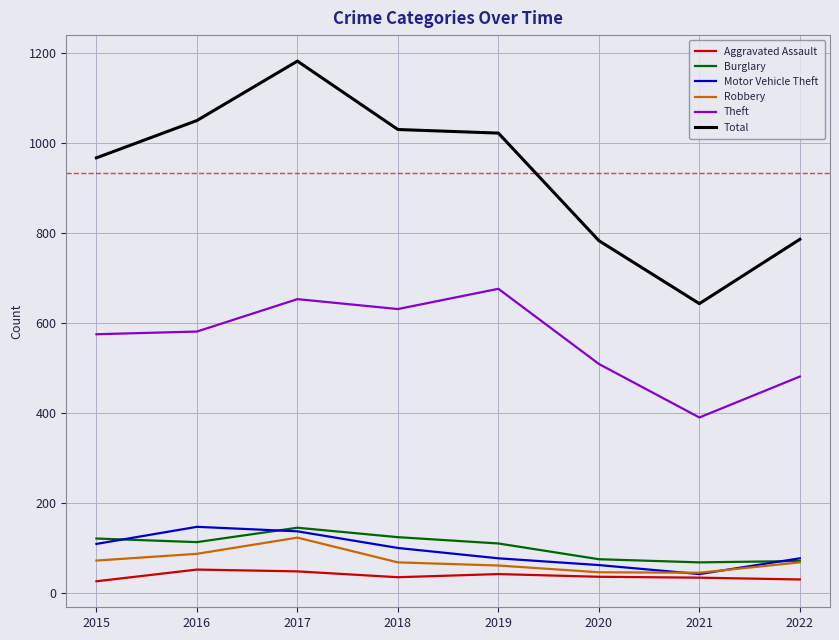

What is the spread (max minus min) of values at 2018?

995